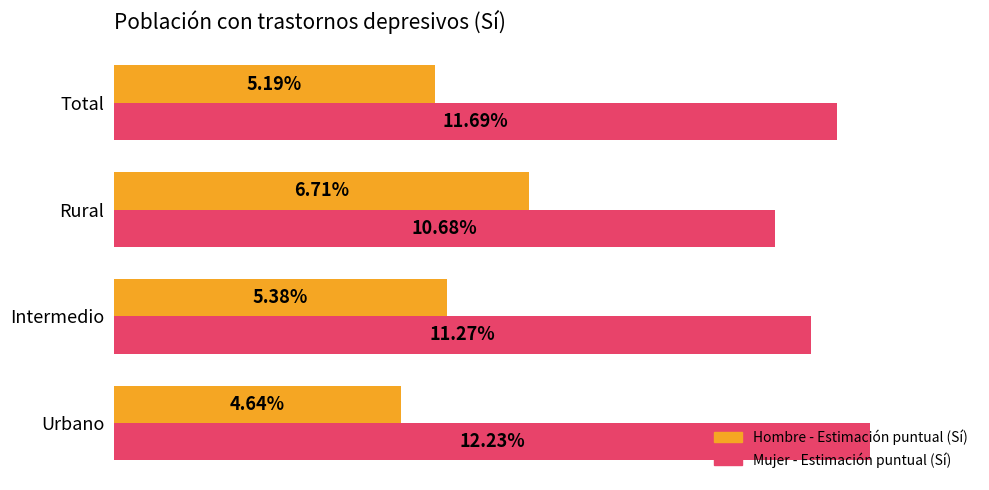

What is the maximum value shown in the chart?

0.1